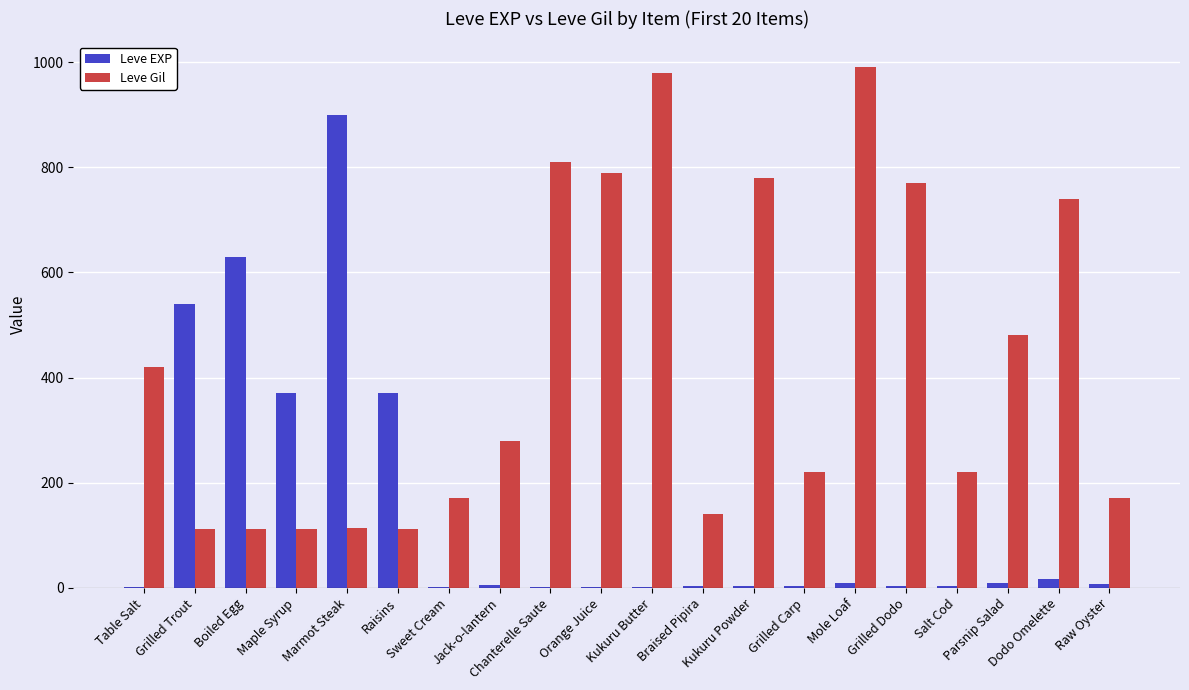

What is the maximum value for Leve EXP?

900